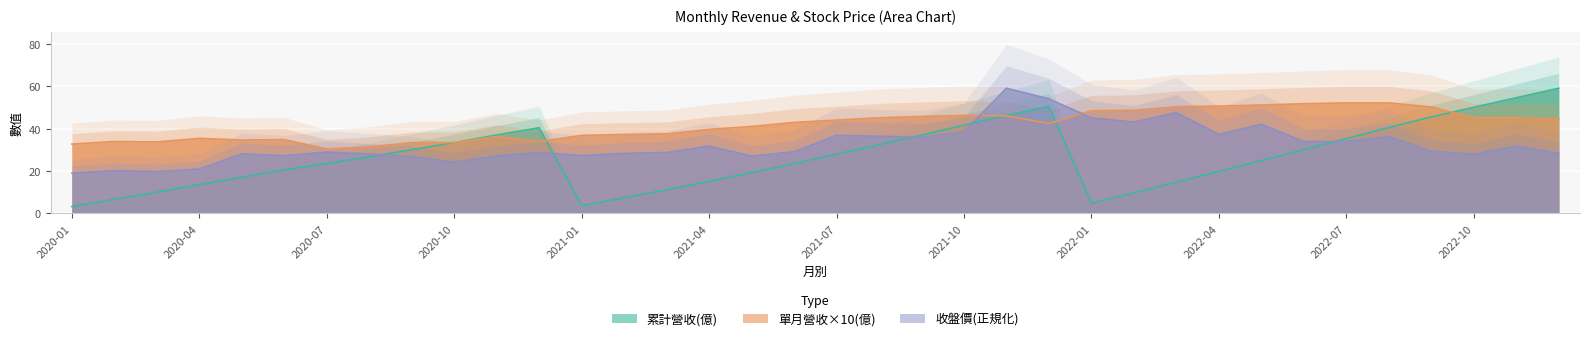

How many data points does each series have?

36